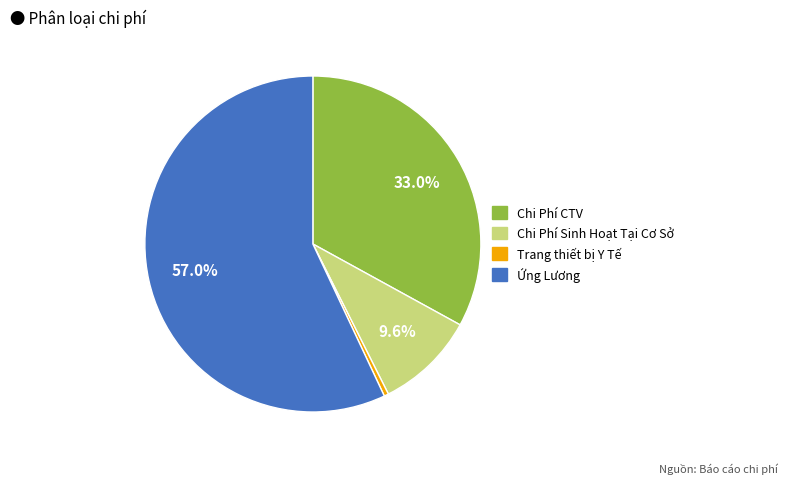

To the nearest percent, what is the difference between the largest and smallest slice percentages?

57%